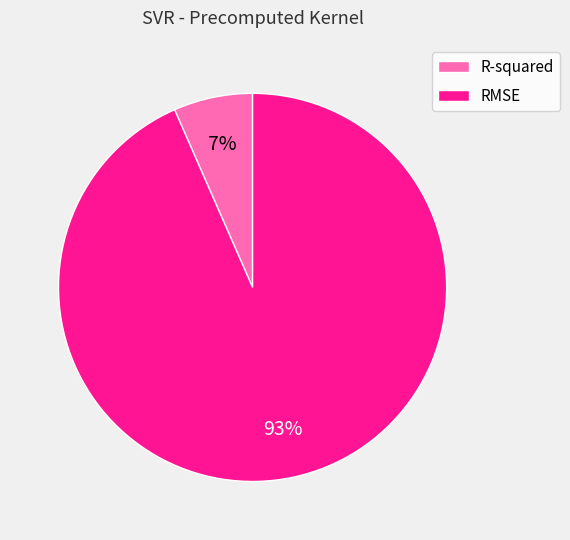

True or false: RMSE accounts for 80% of the total.

False